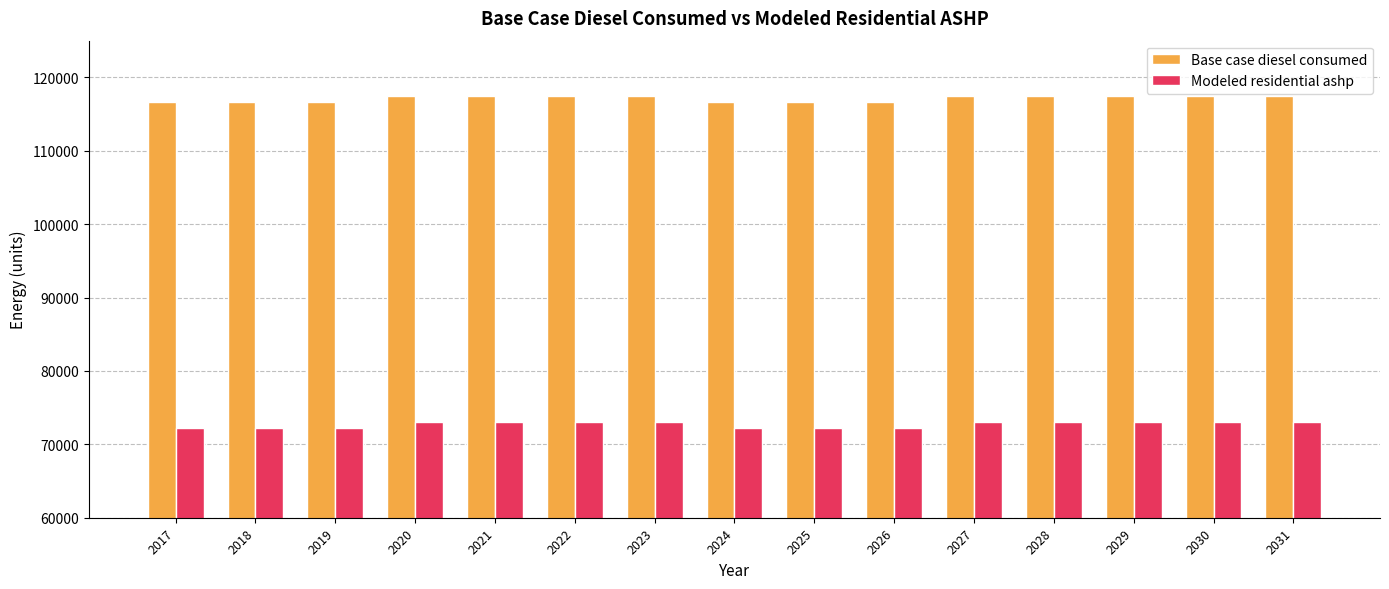

What are all the series names shown in the legend?

Base case diesel consumed, Modeled residential ashp